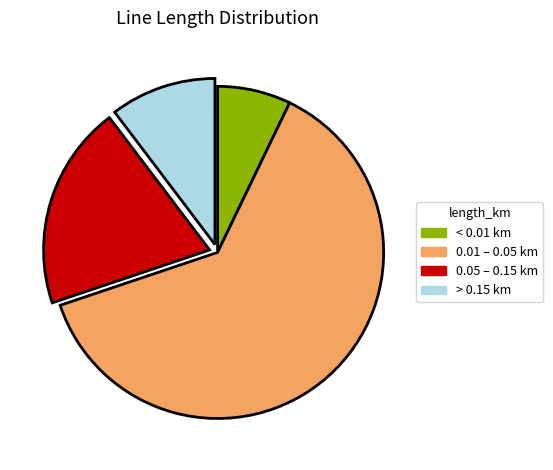

Count the number of slices in the pie.

4